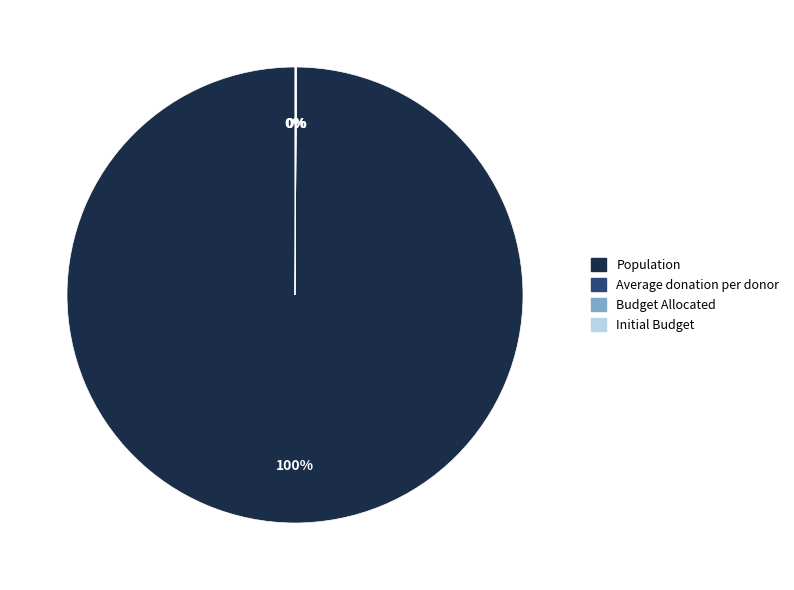

True or false: Population accounts for 100% of the total.

True